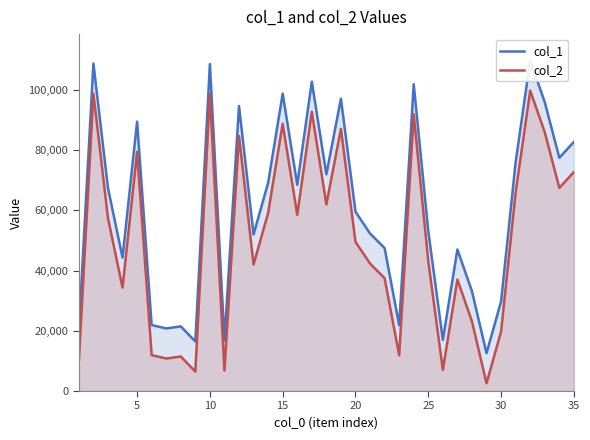

The value of col_2 at 20 is 70811. True or false?

False